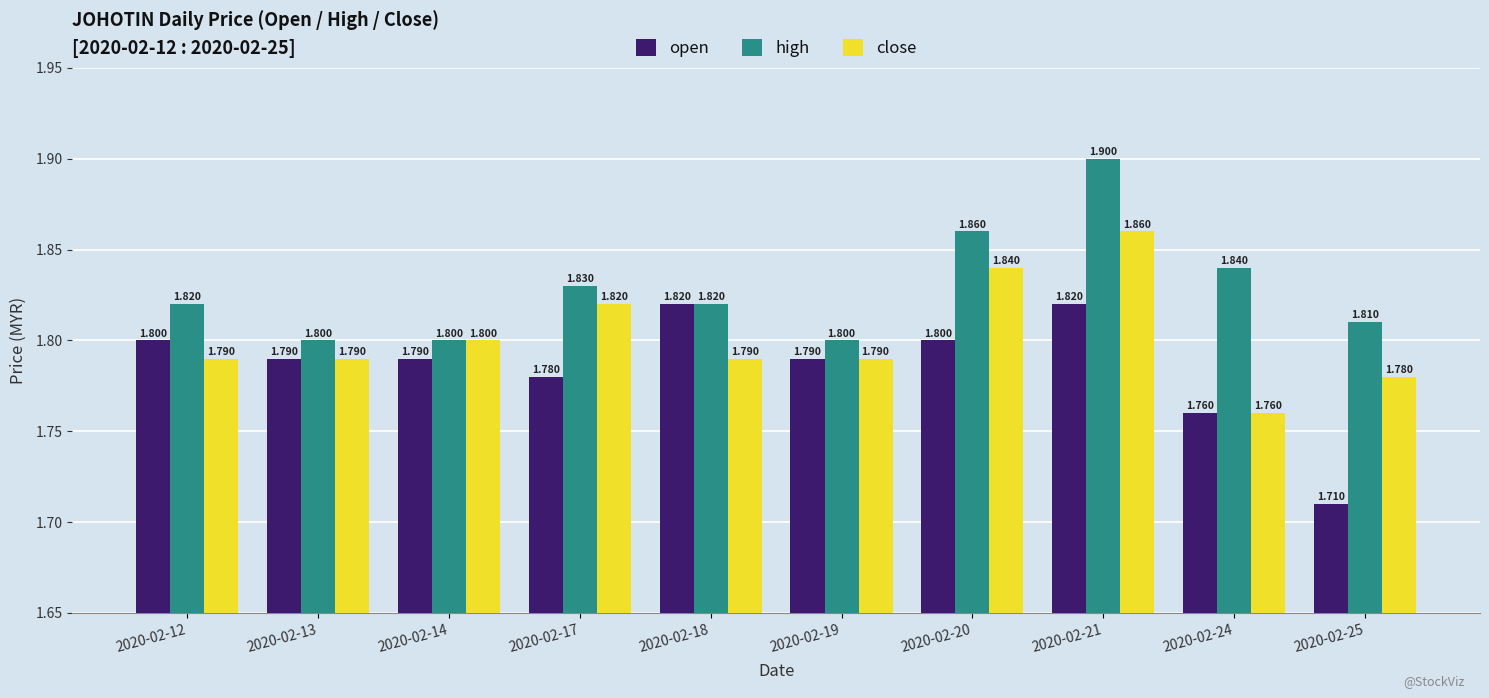

Between 2020-02-19 and 2020-02-25, which series saw the biggest shift?

open